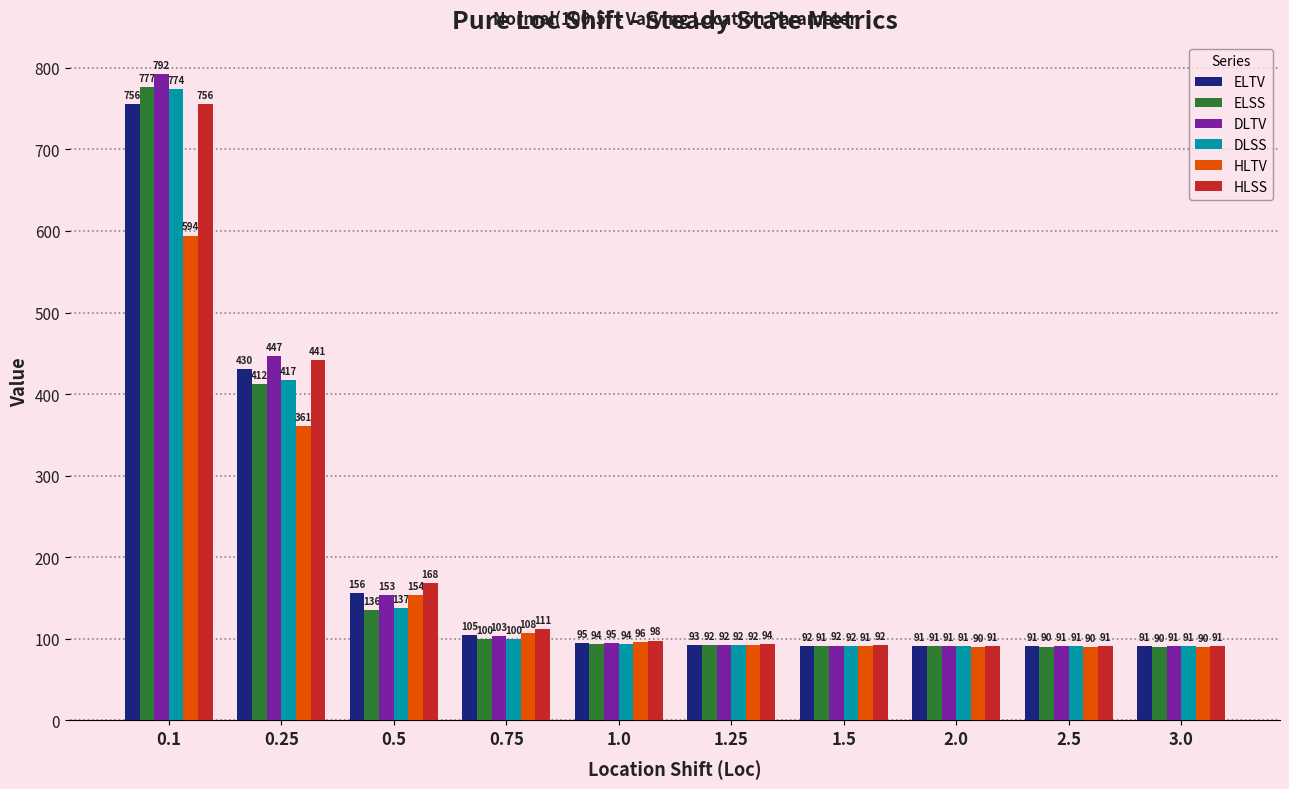

At which category is the sum across all series the highest?

0.1